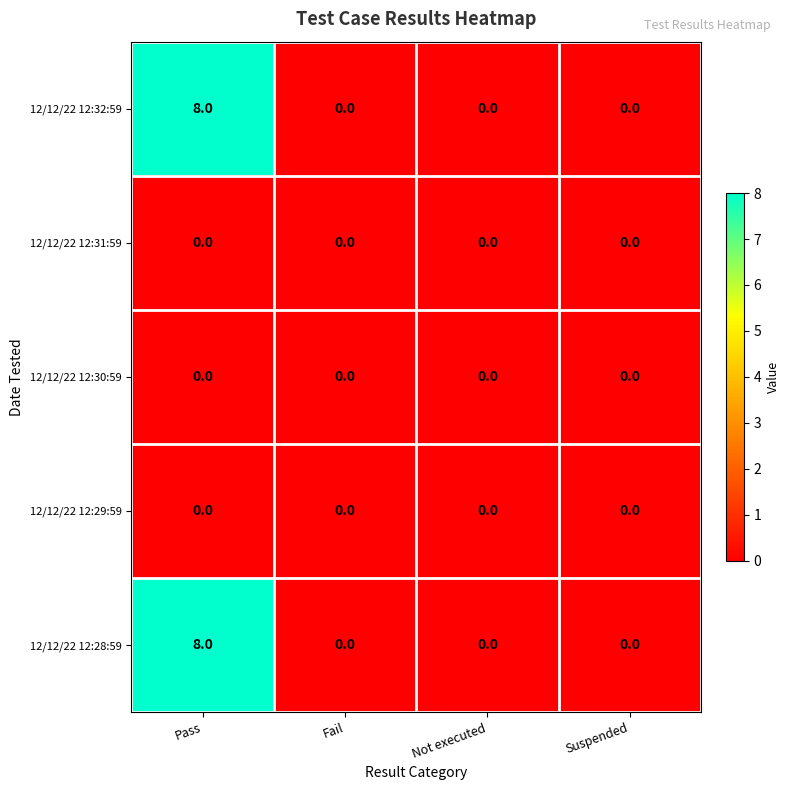

At how many categories does at least one series exceed 5?

1